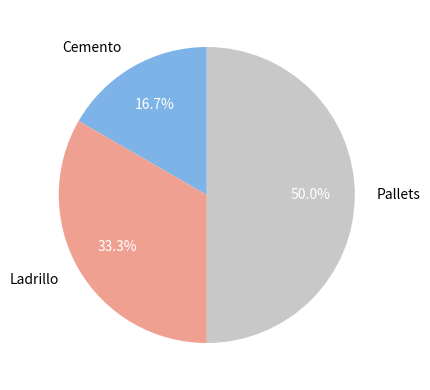

To the nearest percent, what percentage of the pie is Pallets?

50%